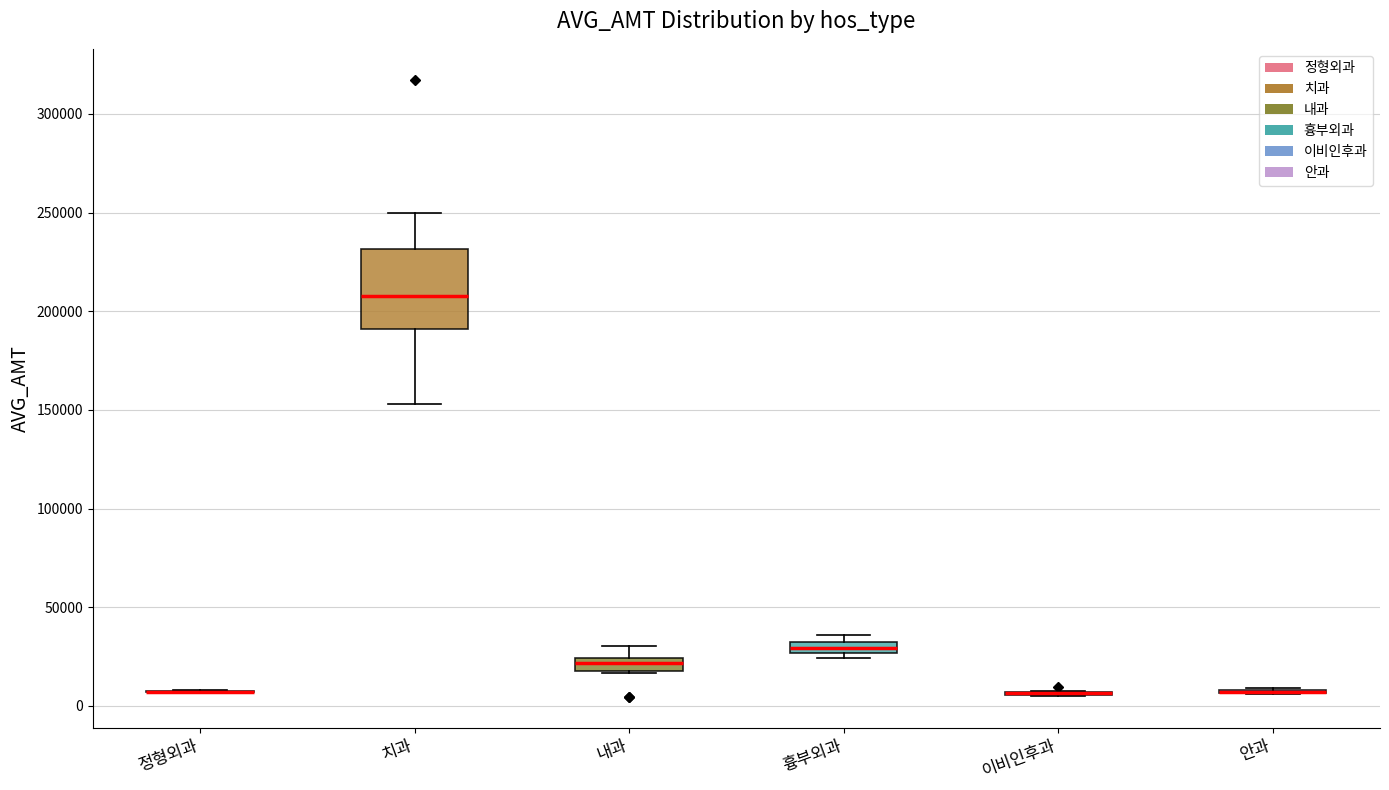

Where is the lower edge of the box for 흉부외과 on the y-axis? The values are not printed on the chart, so give them approximately, as read against the axis.

25000